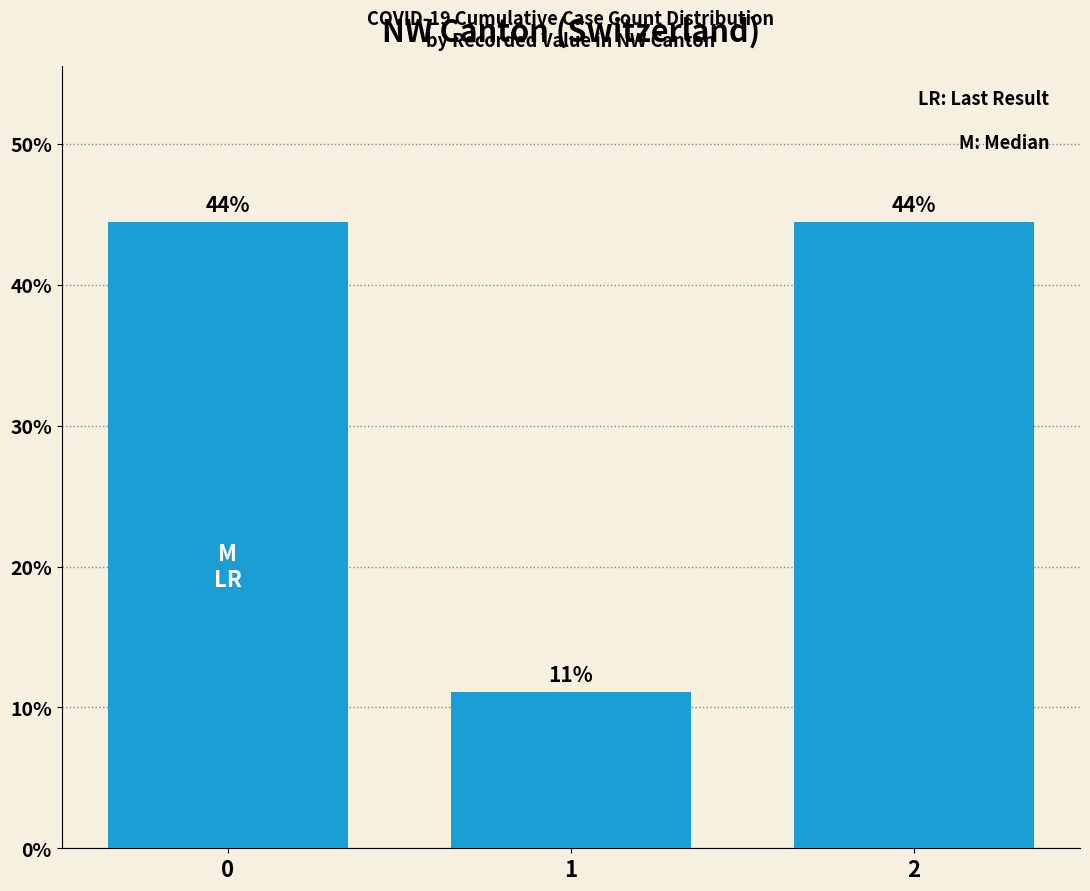

Are the bars horizontal?

No